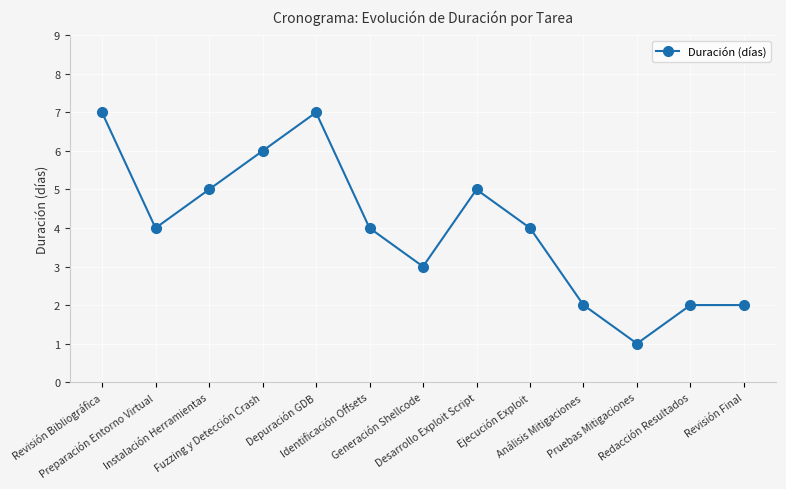

Reading left to right, extract all data points from this chart.

7	4	5	6	7	4	3	5	4	2	1	2	2